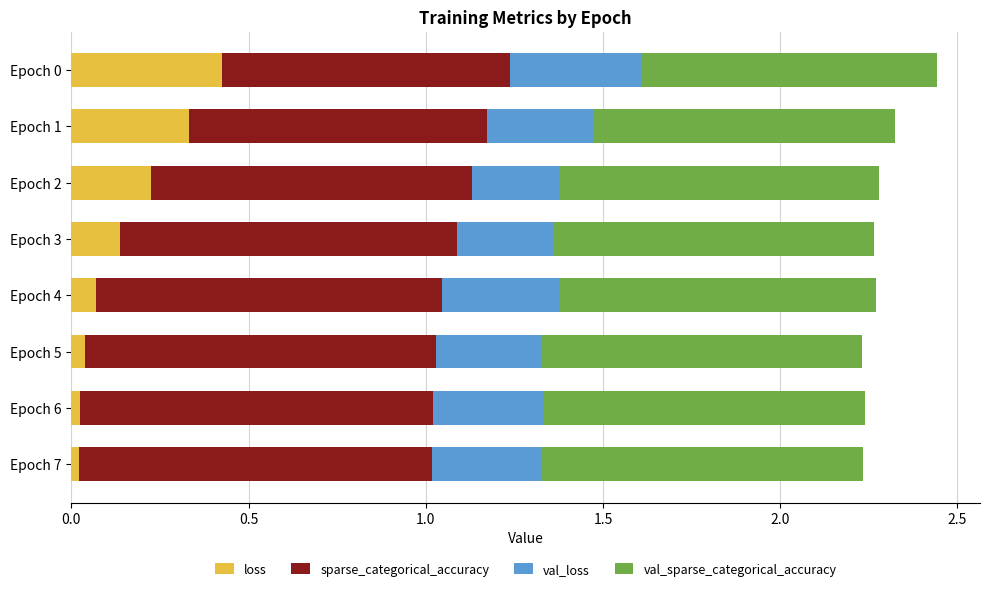

What is the total value across all series at Epoch 3?

2.3